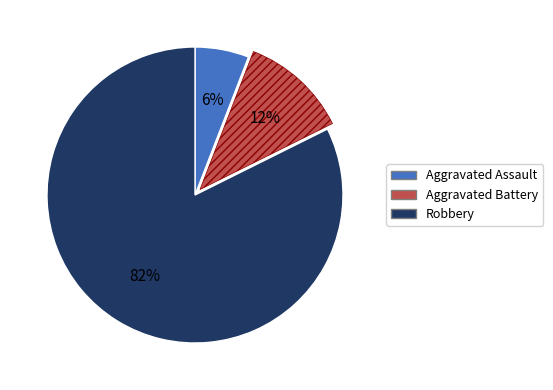

To the nearest percent, what percentage of the pie is Aggravated Assault?

6%